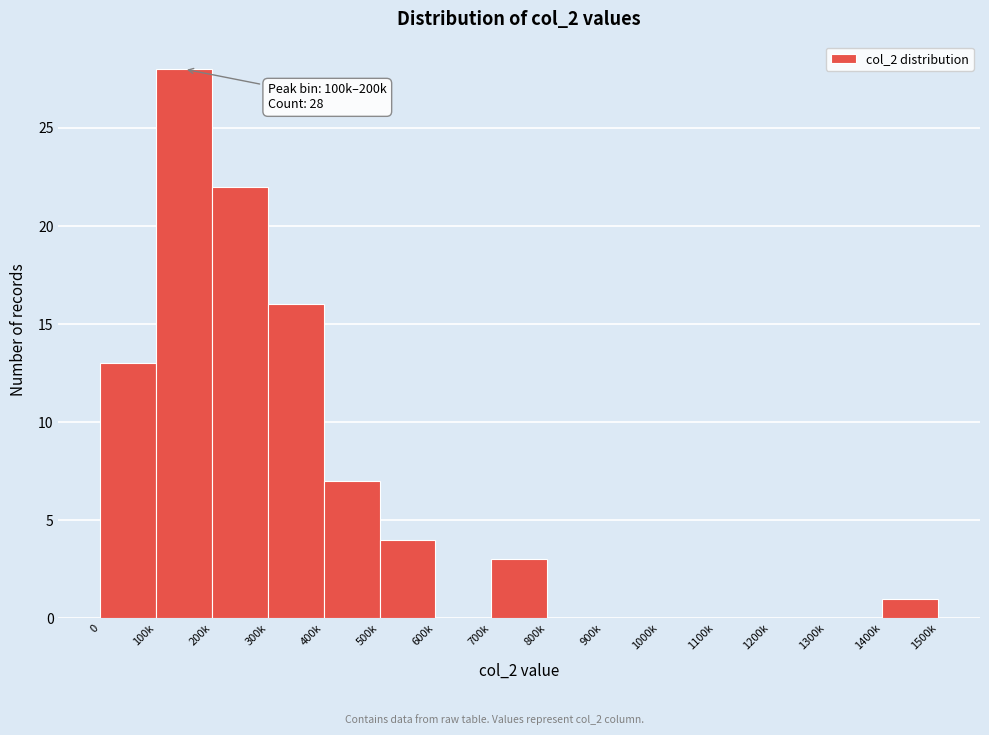

Reading left to right, extract all data points from this chart.

0=13	100k=28	200k=22	300k=16	400k=7	500k=4	600k=0	700k=3	800k=0	900k=0	1000k=0	1100k=0	1200k=0	1300k=0	1400k=1